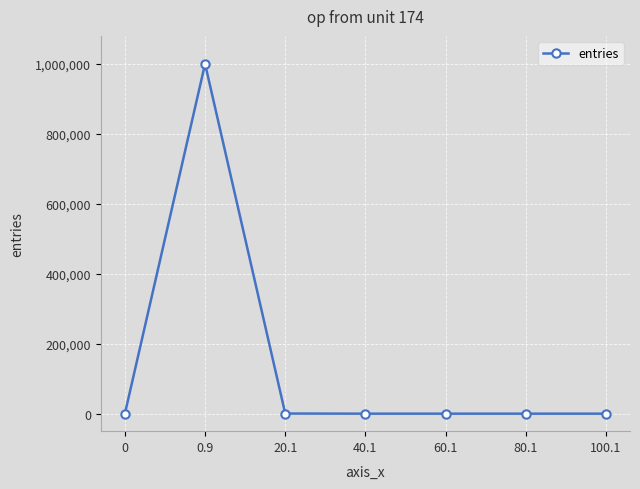

True or false: the data shows 674242 at 0.

False